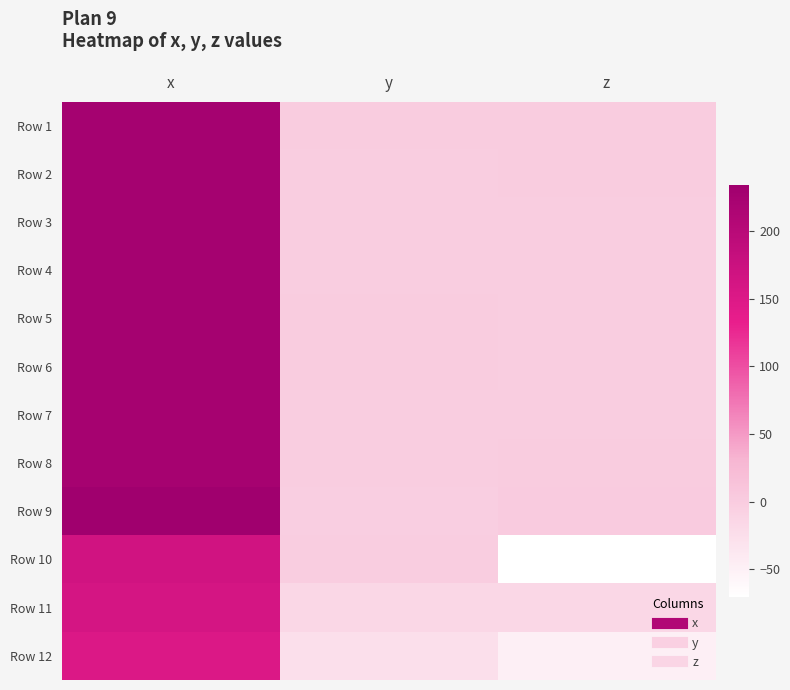

What is the spread (max minus min) of values at x?

82.7